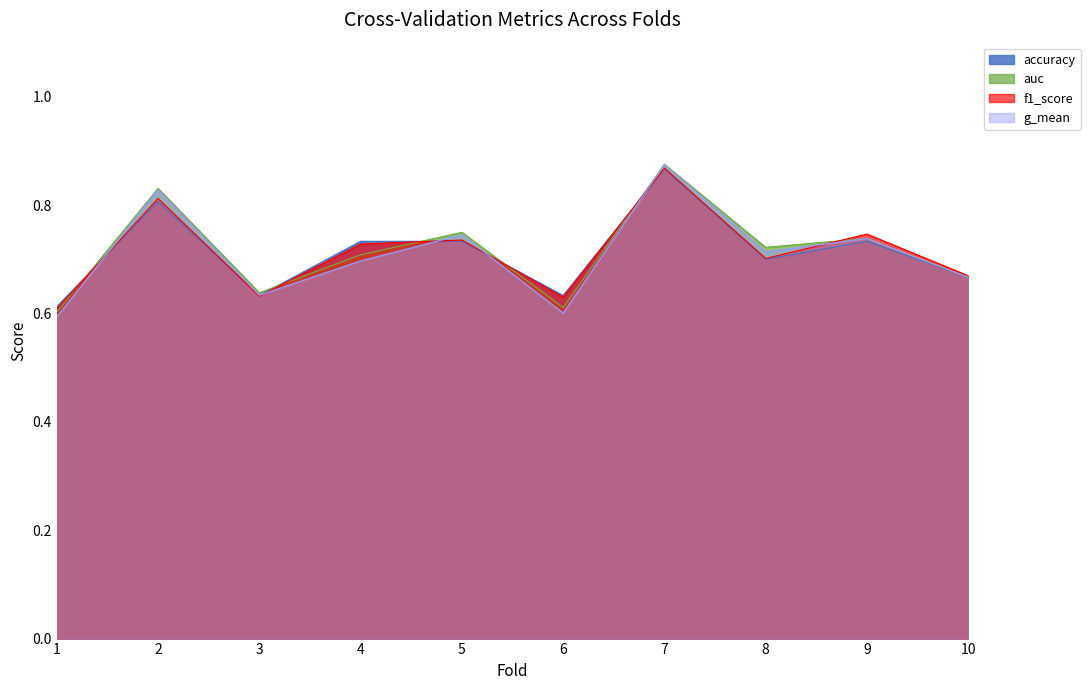

What is the average value of the f1_score series?

0.7